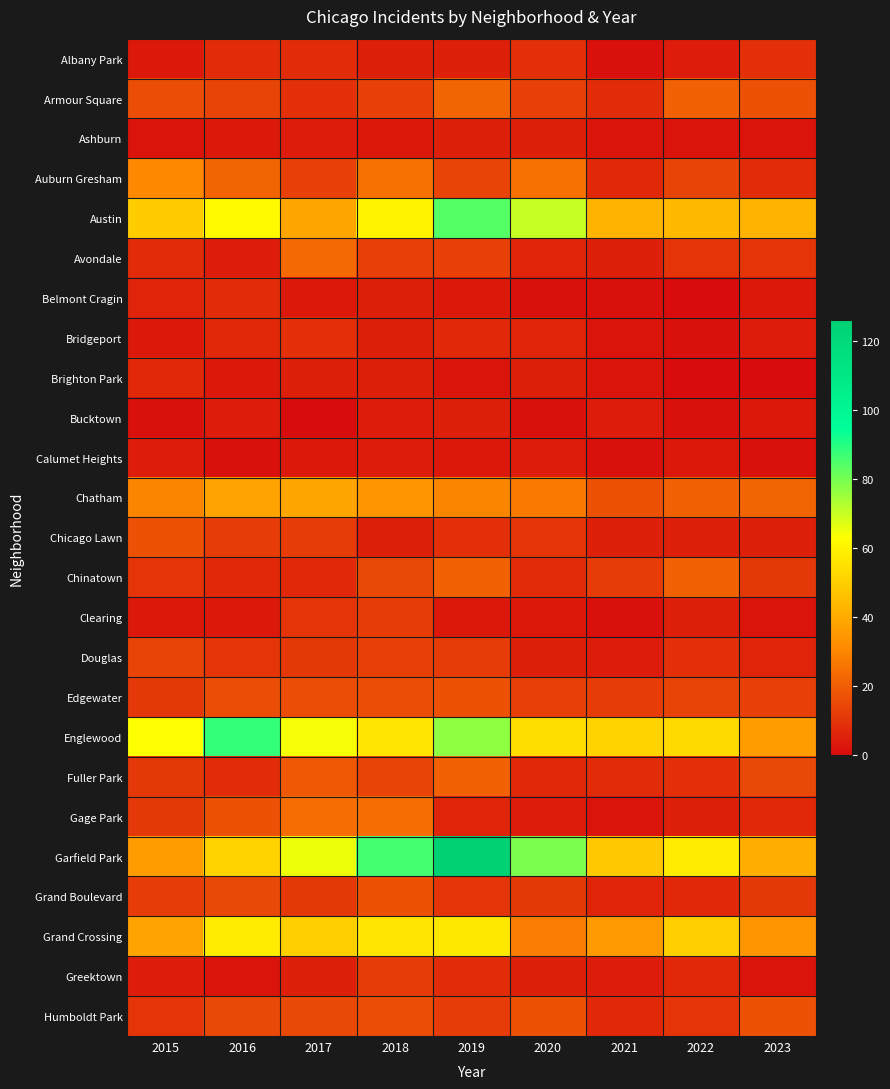

What value does the Auburn Gresham series have at 2015?

31.0